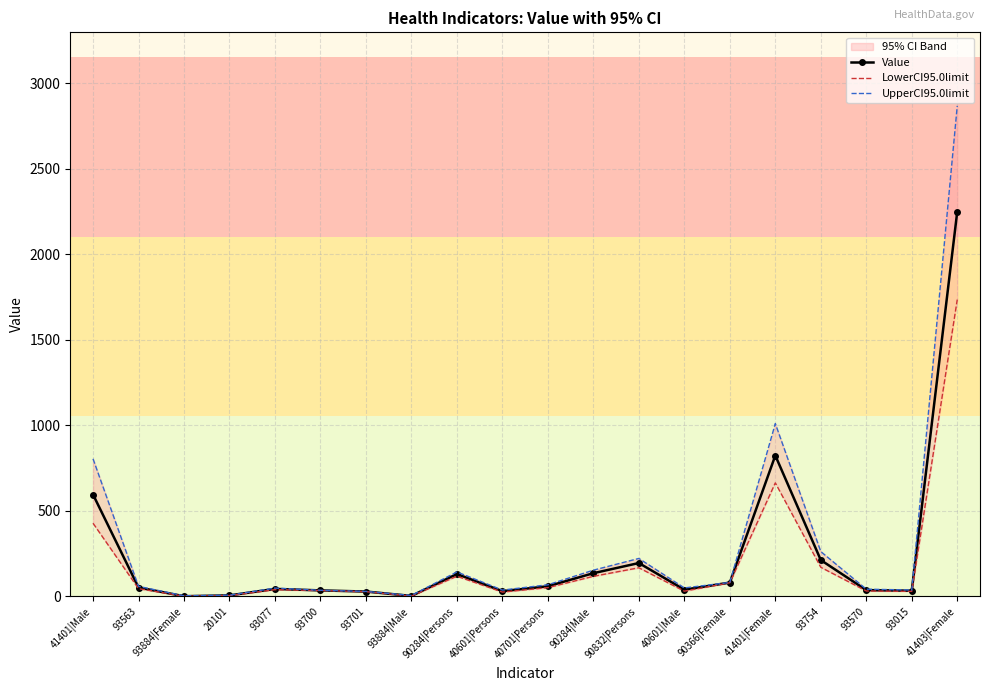

Which series has the widest spread of values?

UpperCI95.0limit